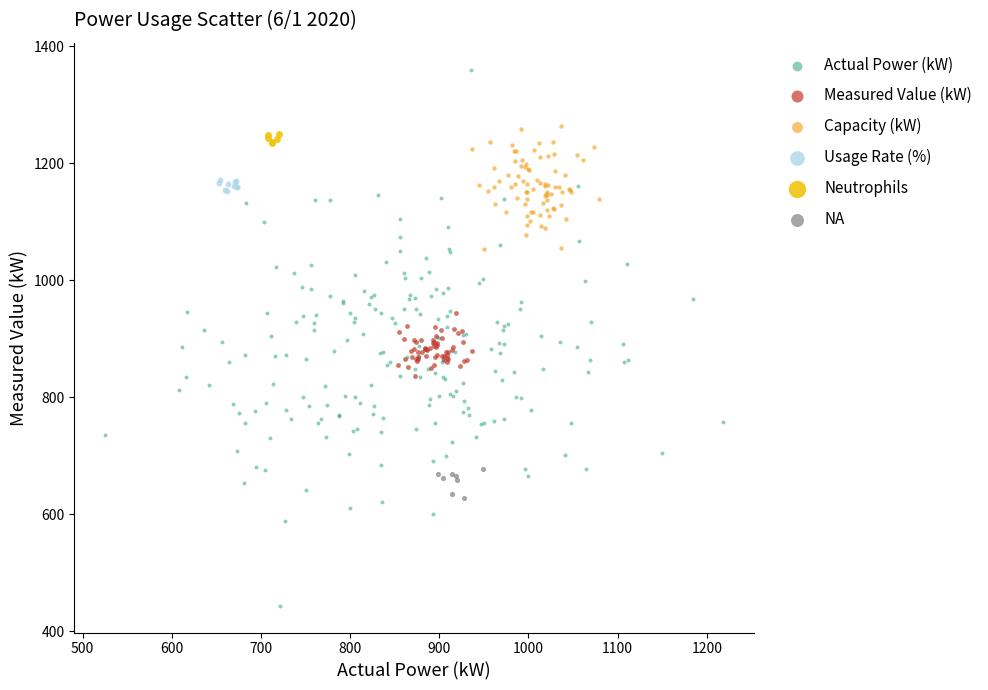

Which series reaches the minimum Y coordinate?

Actual Power (kW)